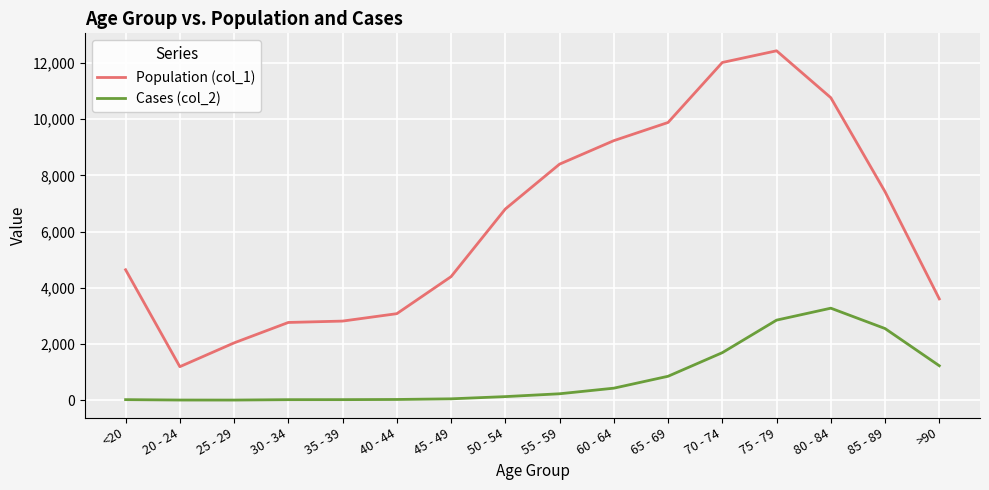

The value of Population (col_1) at 75 - 79 is 12434. True or false?

True